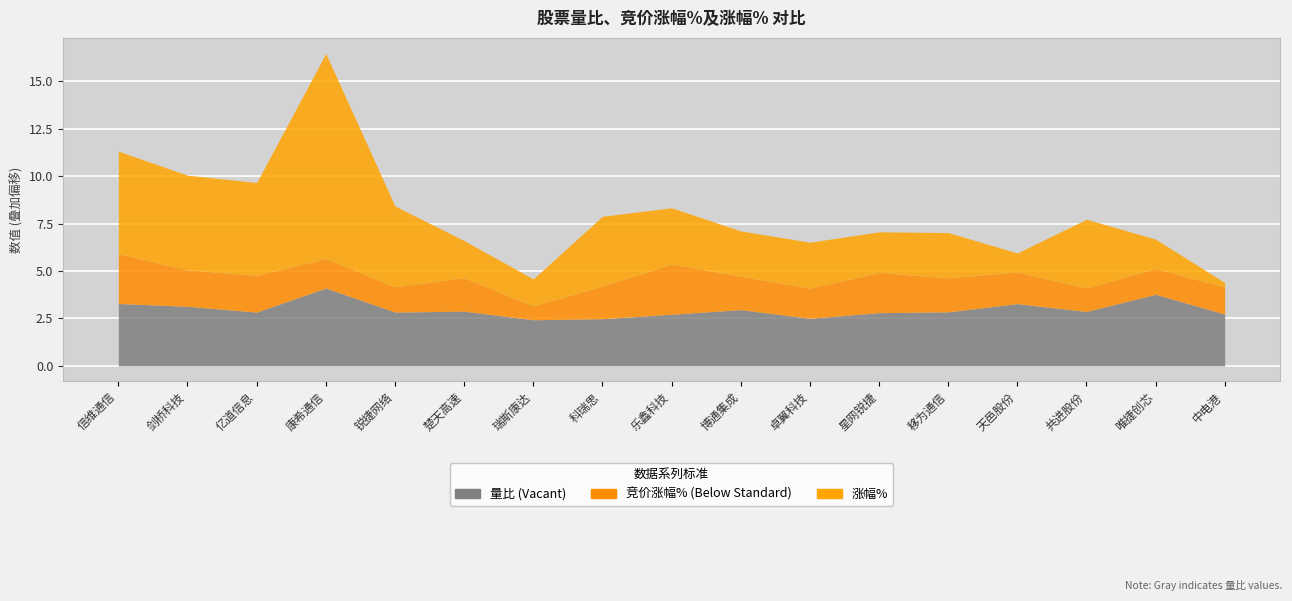

What is the total value across all series at 唯捷创芯?

1.7